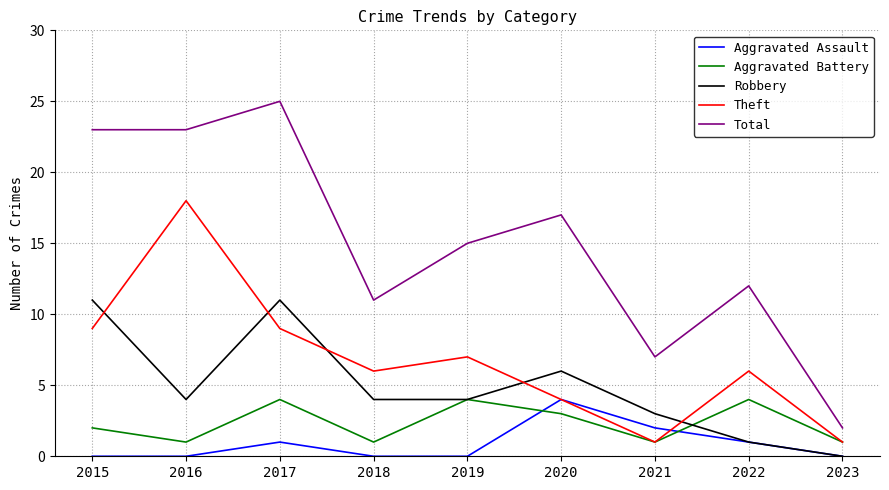

True or false: Theft has a value of 6 at 2022.

True